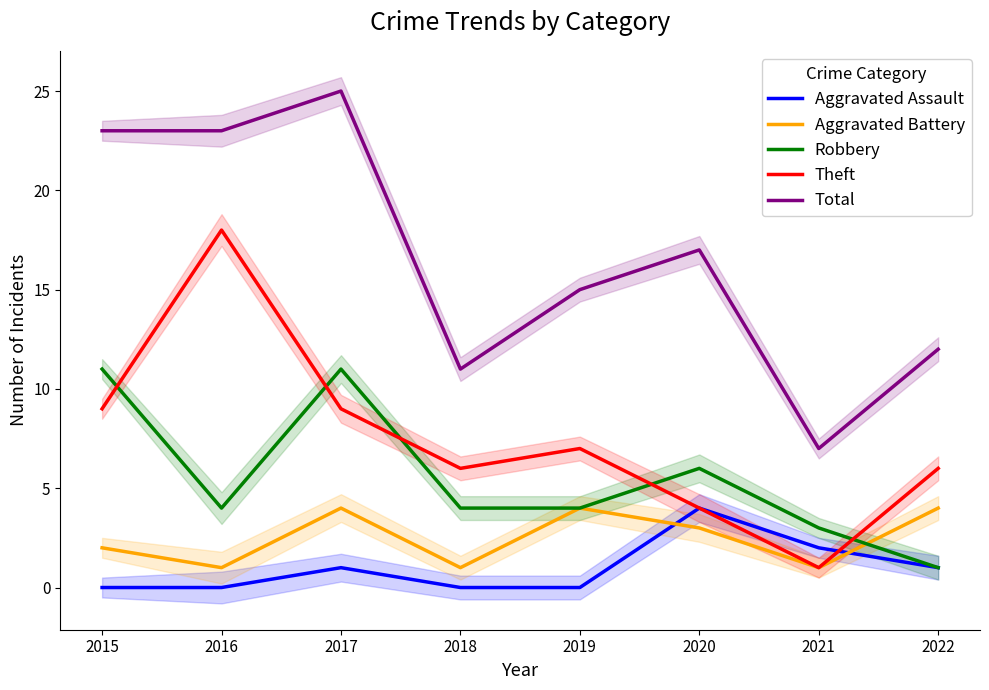

What is the sum of the Robbery values at 2015 and 2021?

14